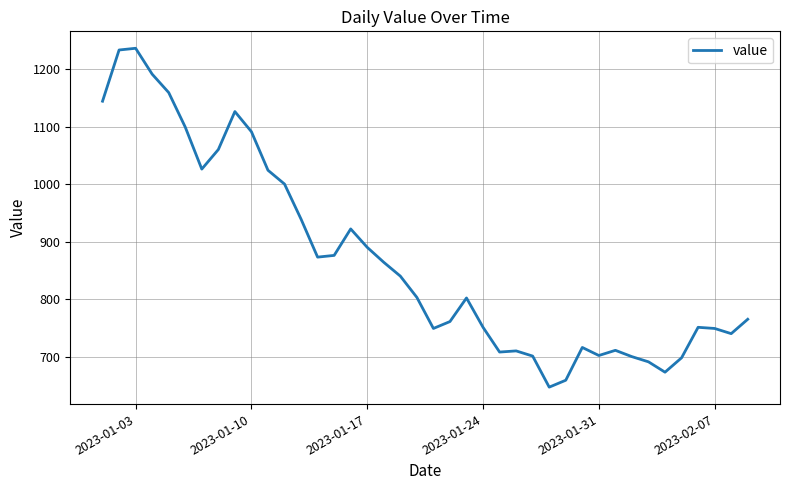

What is the smallest value displayed?

647